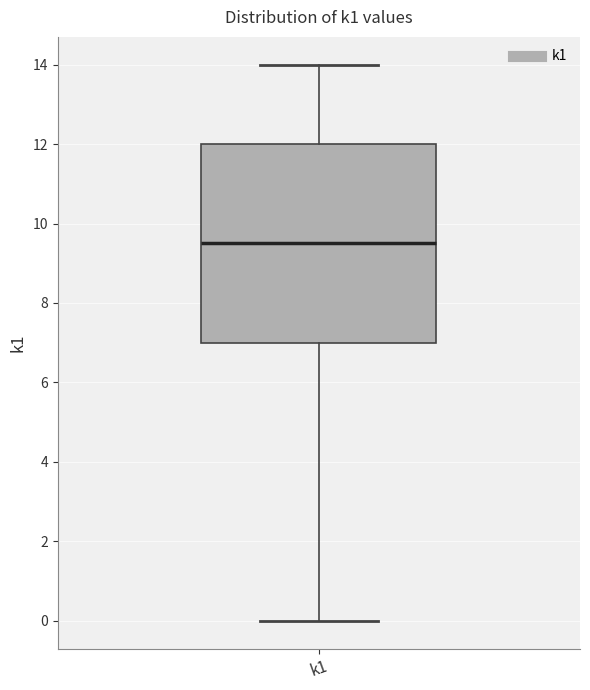

Where does the median line of the box for k1 sit on the y-axis? The values are not printed on the chart, so give them approximately, as read against the axis.

9.6